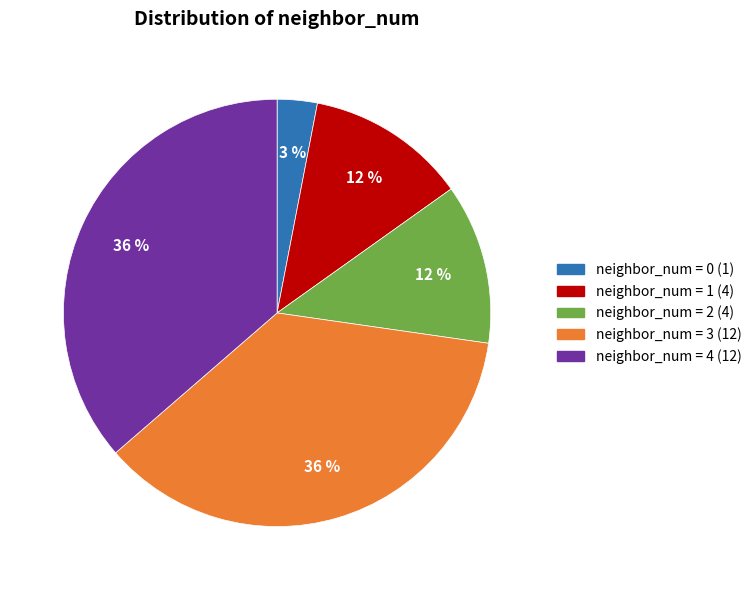

Is there a majority slice in this chart?

No